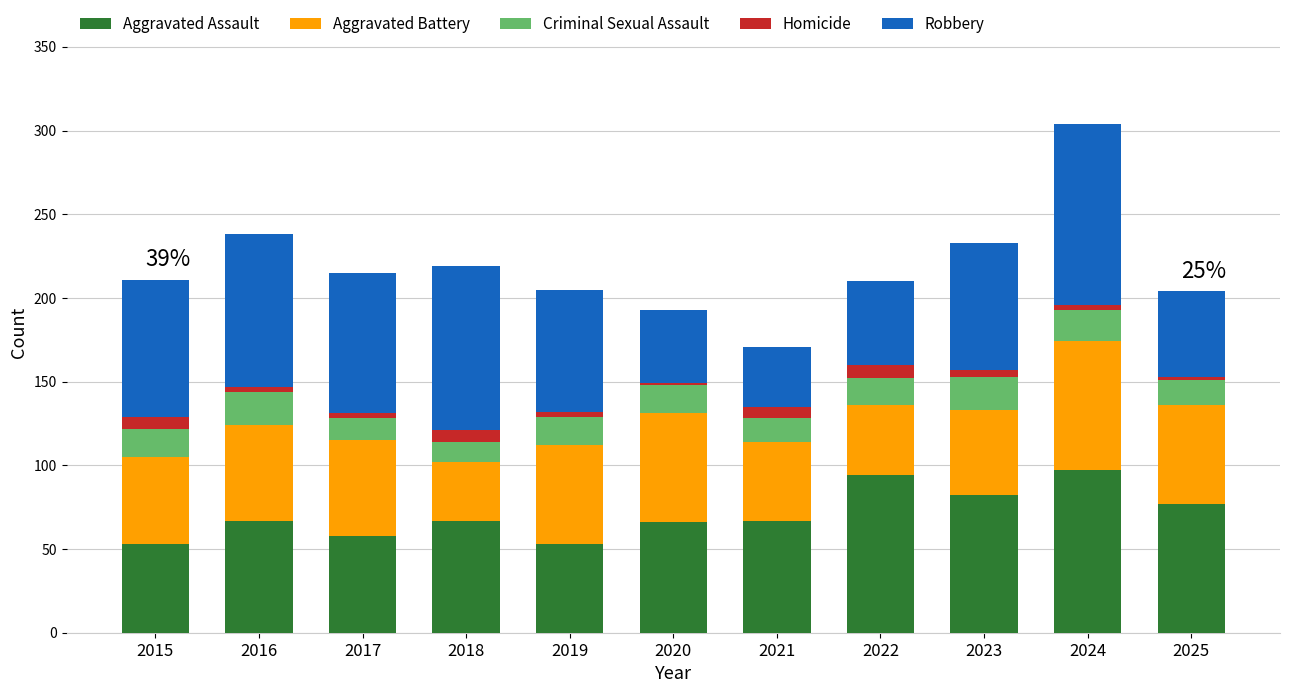

Is it true that Aggravated Assault equals 53 at 2019?

True